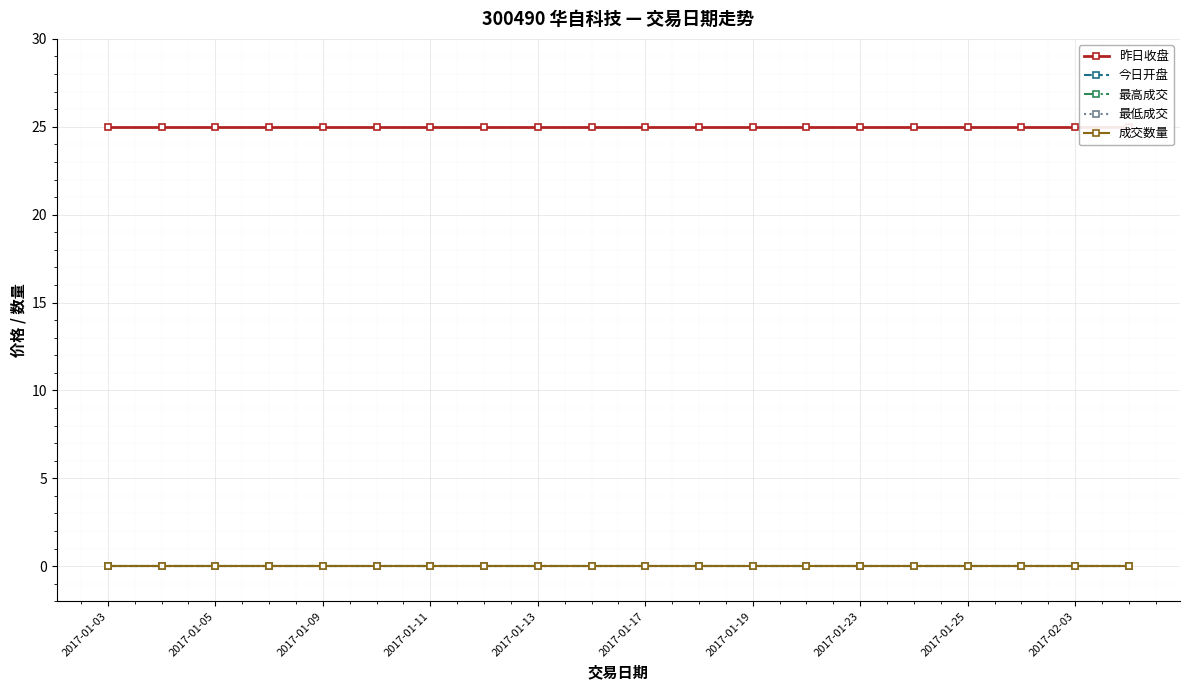

How many categories are shown in the chart?

20